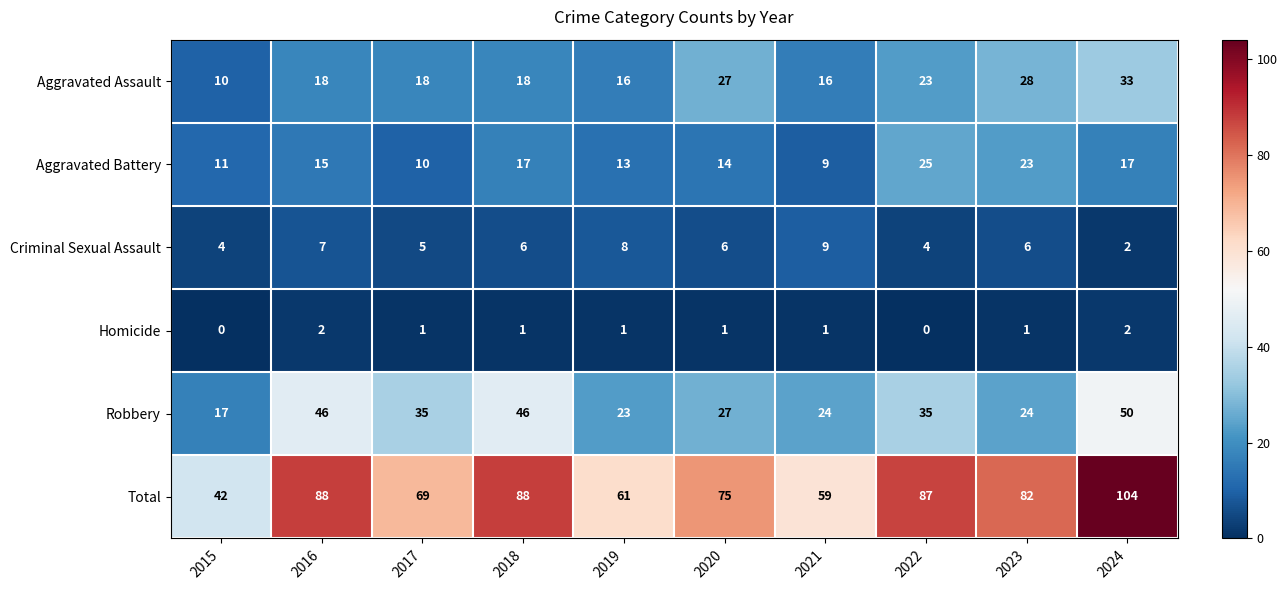

What value does the Robbery series have at 2017?

35